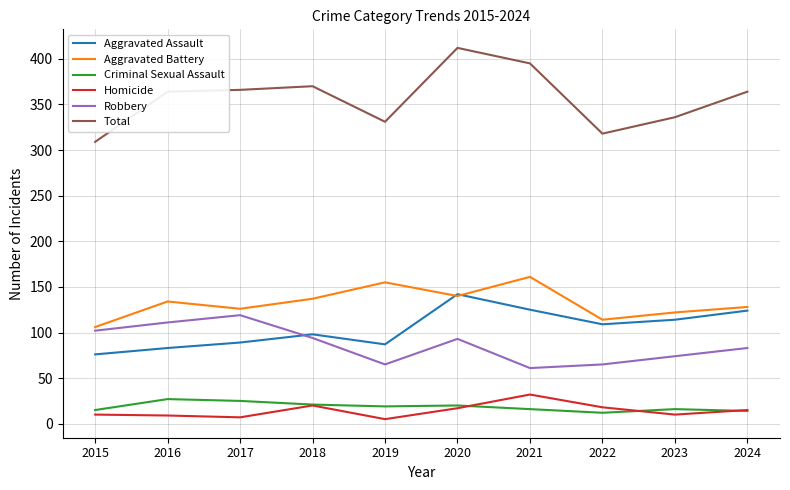

The Homicide series shows 10 at 2023. True or false?

True